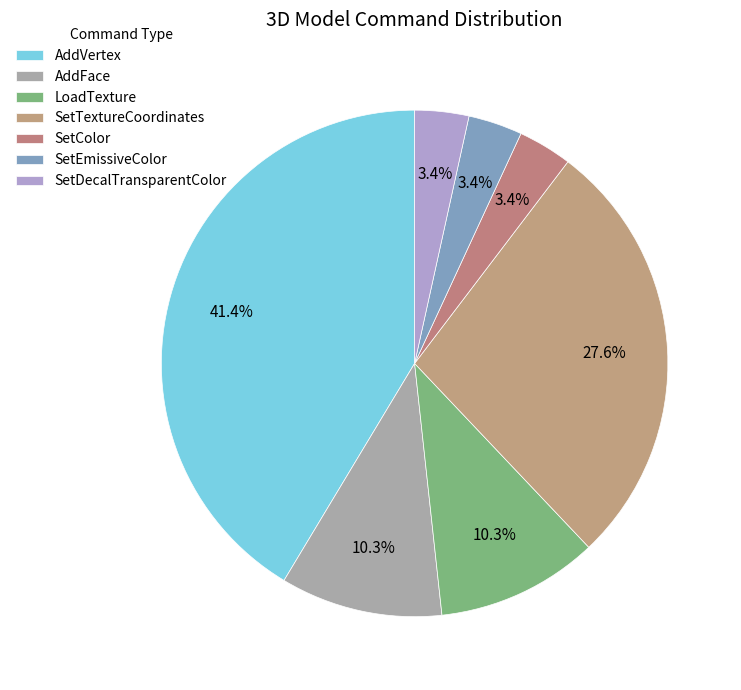

What percentage do SetDecalTransparentColor and SetColor together represent?

6.9%